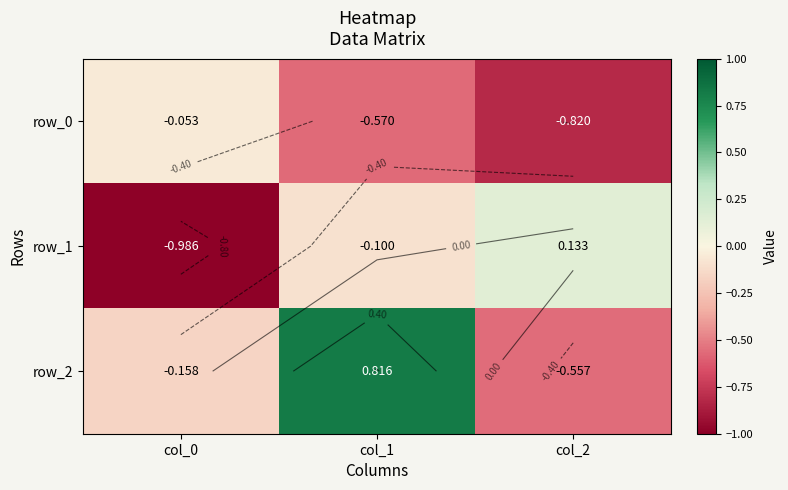

What is the spread (max minus min) of values at col_2?

1.0